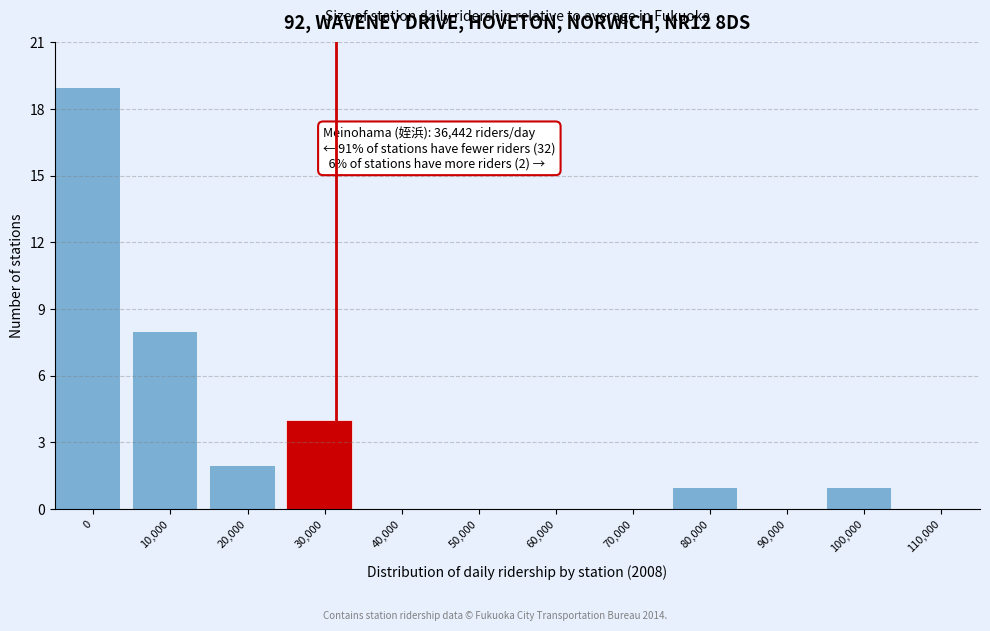

Reading left to right, extract all data points from this chart.

0=19	10,000=8	20,000=2	30,000=4	40,000=0	50,000=0	60,000=0	70,000=0	80,000=1	90,000=0	100,000=1	110,000=0